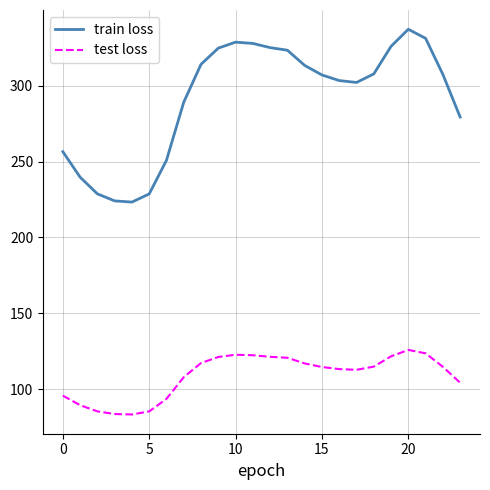

What is the lowest value of the test loss series?

83.4